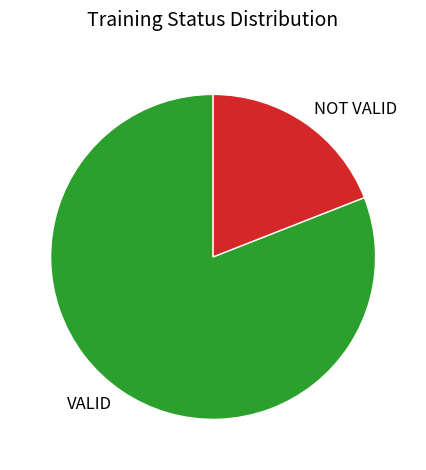

How many segments does this pie chart have?

2